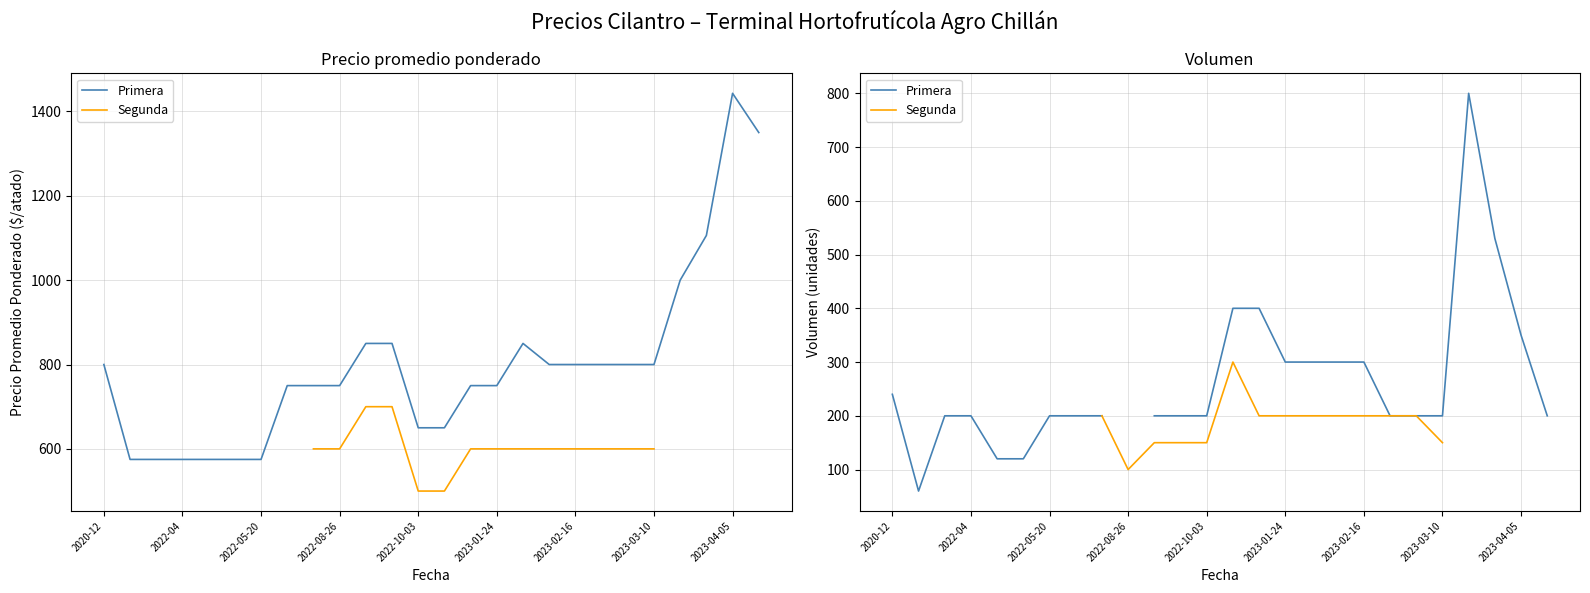

In Primera, how many points are higher than both neighbors (excluding endpoints)?

1